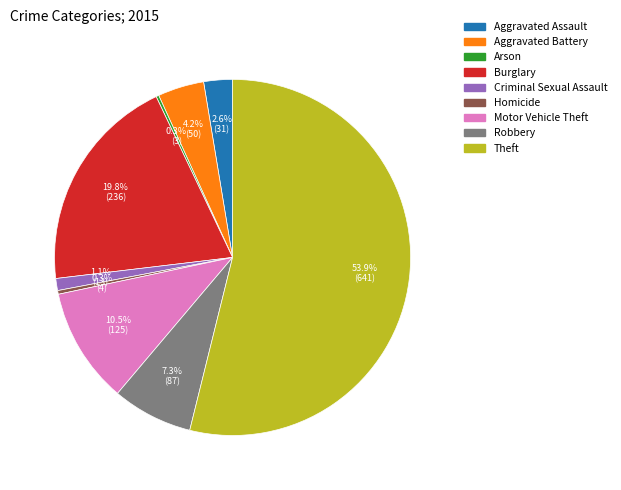

Is Theft the majority of the pie?

Yes